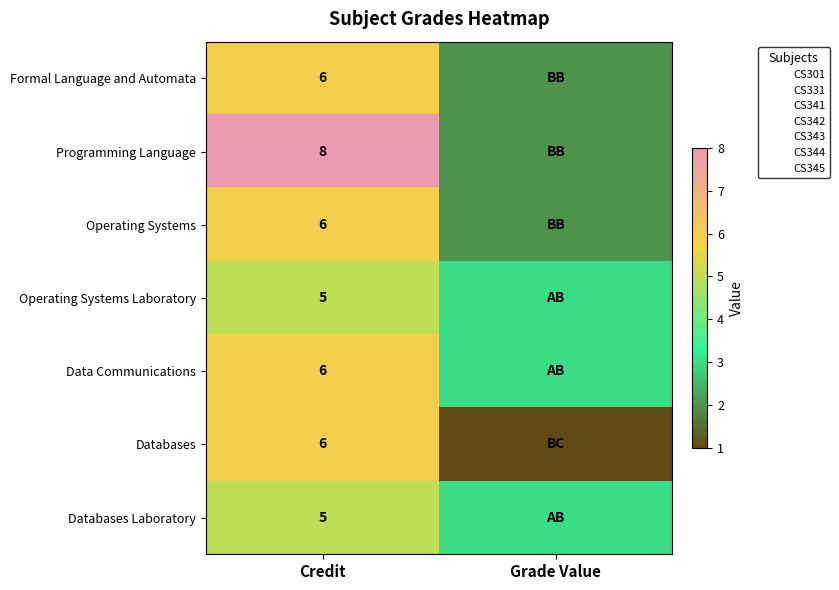

True or false: Data Communications has a value of 3 at Grade Value.

True